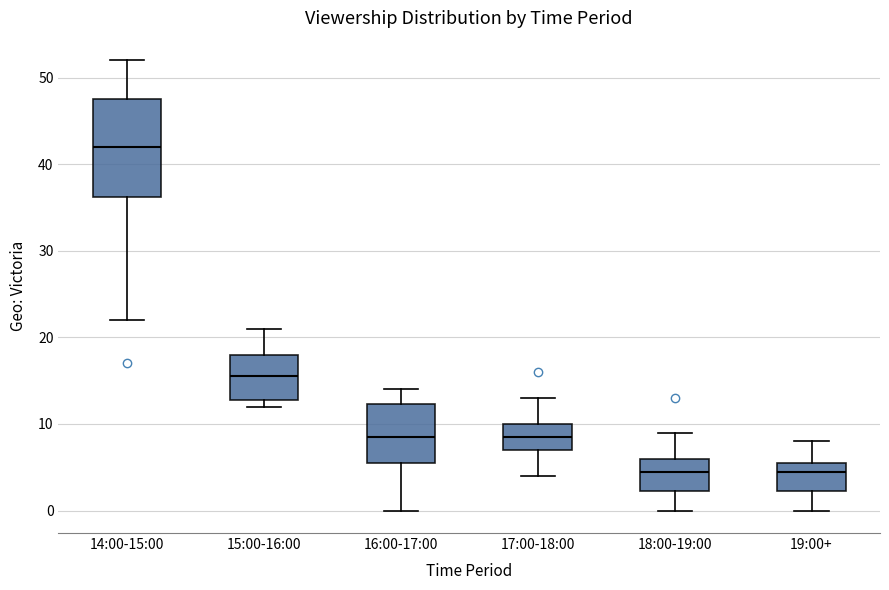

Reading left to right, transcribe this box plot: for each box, give where its median line is, the range the box spans, and where its two whiskers end, as read against the y-axis. The values are not printed on the chart, so give them approximately, as read against the axis.

14:00-15:00: median 42, box 36 to 48, whiskers 22 to 52
15:00-16:00: median 16, box 13 to 18, whiskers 12 to 21
16:00-17:00: median 9, box 6 to 12, whiskers 0 to 14
17:00-18:00: median 9, box 7 to 10, whiskers 4 to 13
18:00-19:00: median 5, box 2 to 6, whiskers 0 to 9
19:00+: median 5, box 2 to 6, whiskers 0 to 8